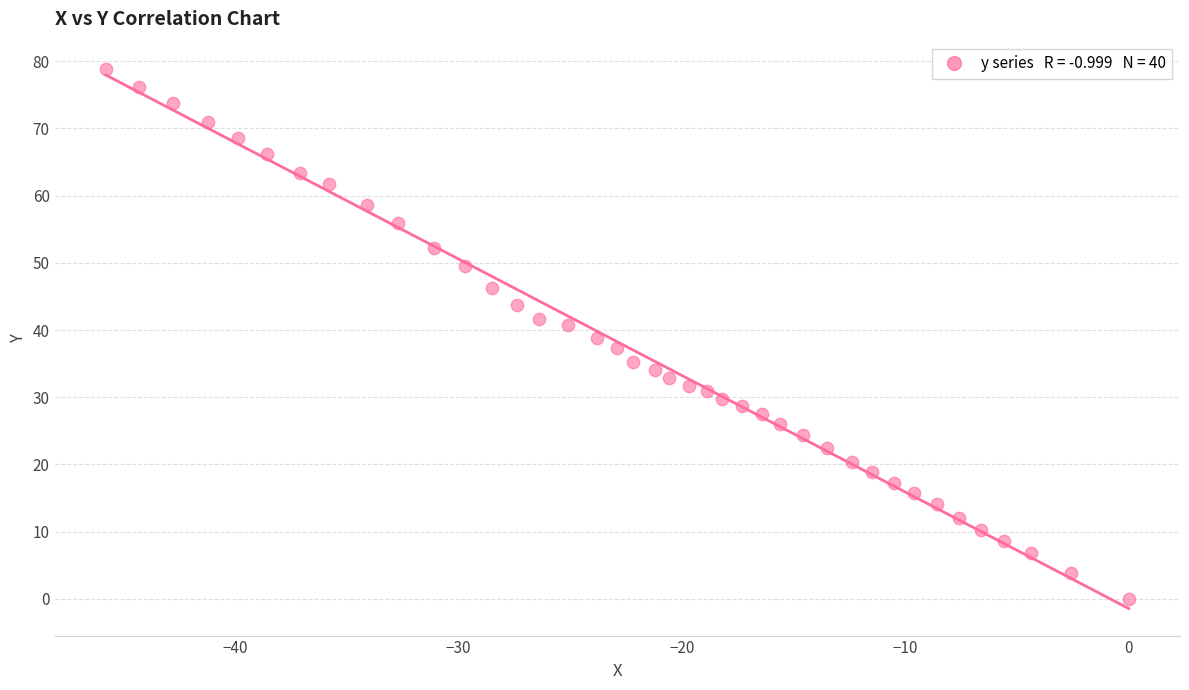

What is the range of Y values (max minus min)?

78.9